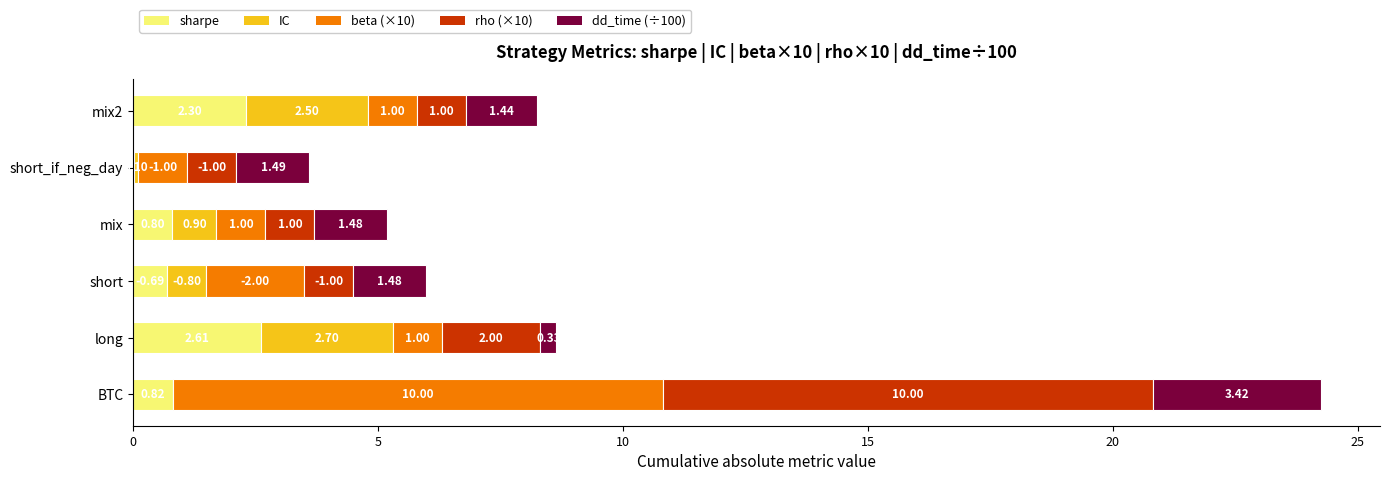

True or false: sharpe has a value of 0.8 at BTC.

True